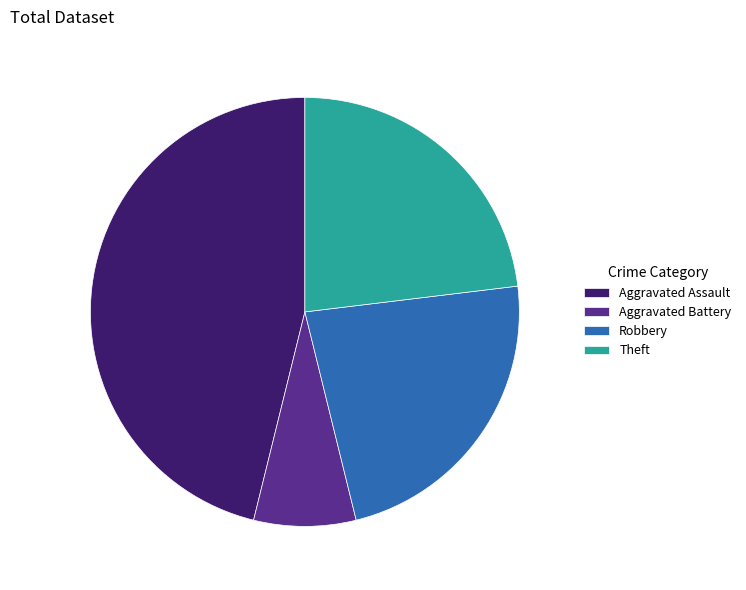

What is the smallest slice in the pie chart?

Aggravated Battery